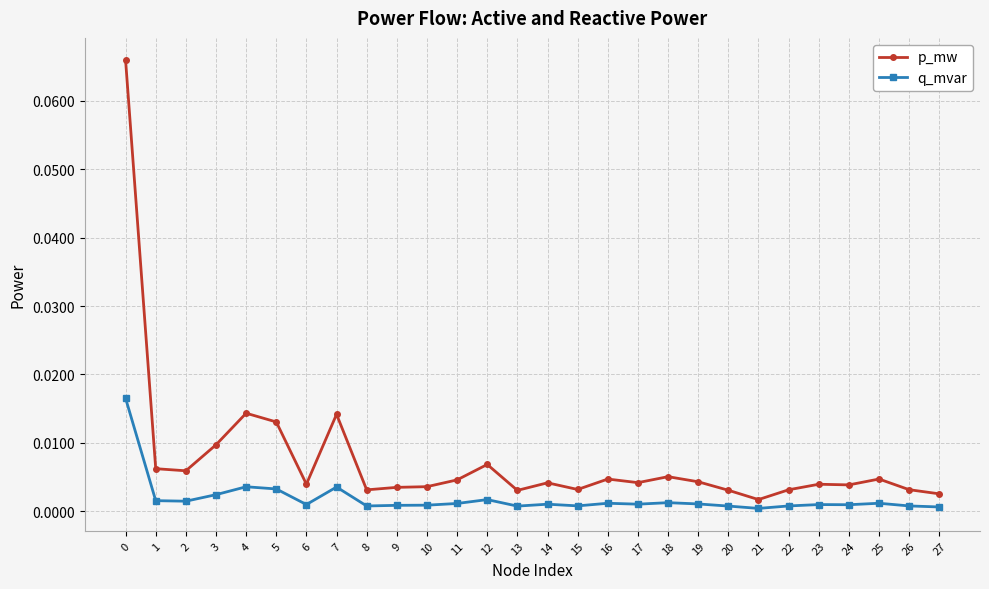

Rank the series at 25 from lowest to highest value.

q_mvar, p_mw